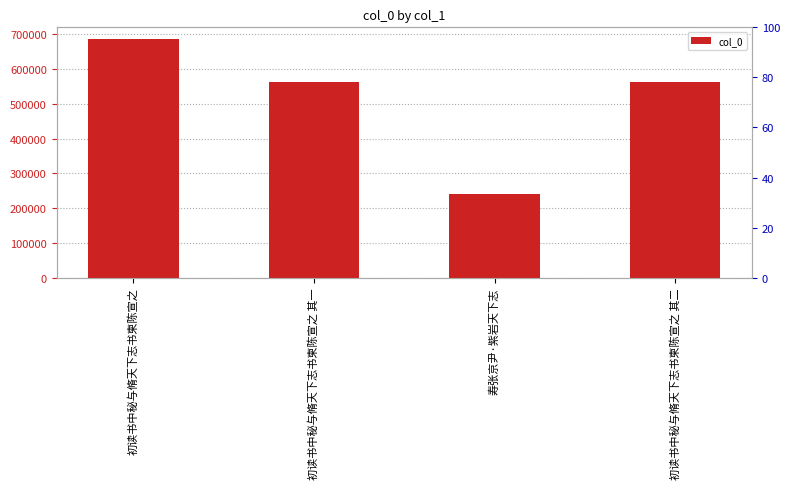

Rank the categories by value from highest to lowest.

初读书中秘与脩天下志书柬陈宣之, 初读书中秘与脩天下志书柬陈宣之 其二, 初读书中秘与脩天下志书柬陈宣之 其一, 寿张京尹·紫岩天下志